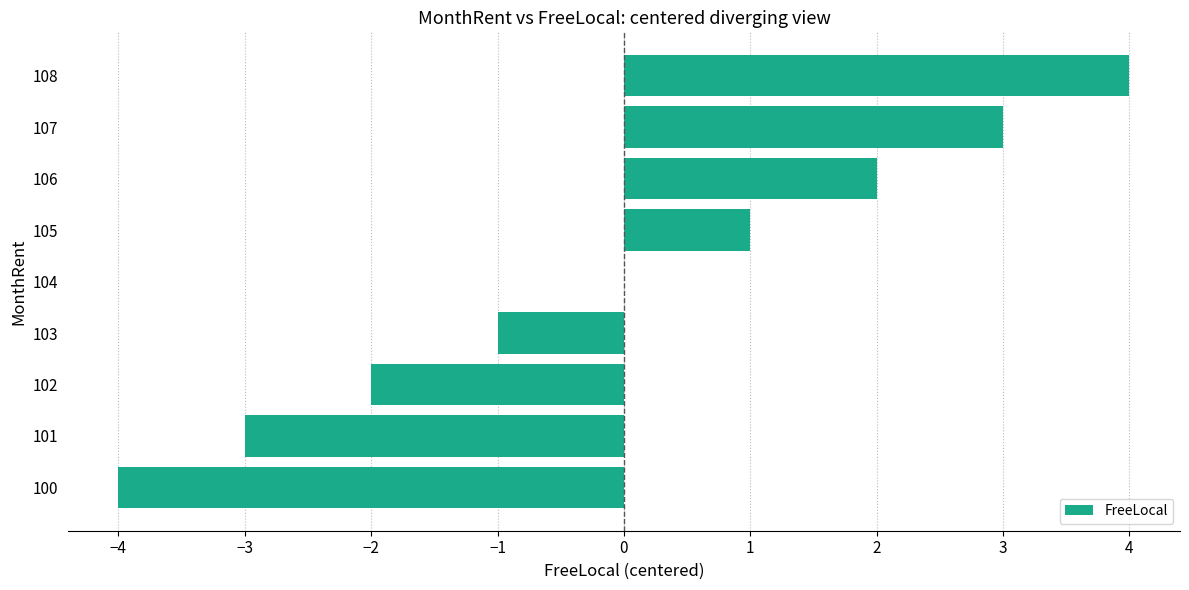

The value at 100 is -7. True or false?

False